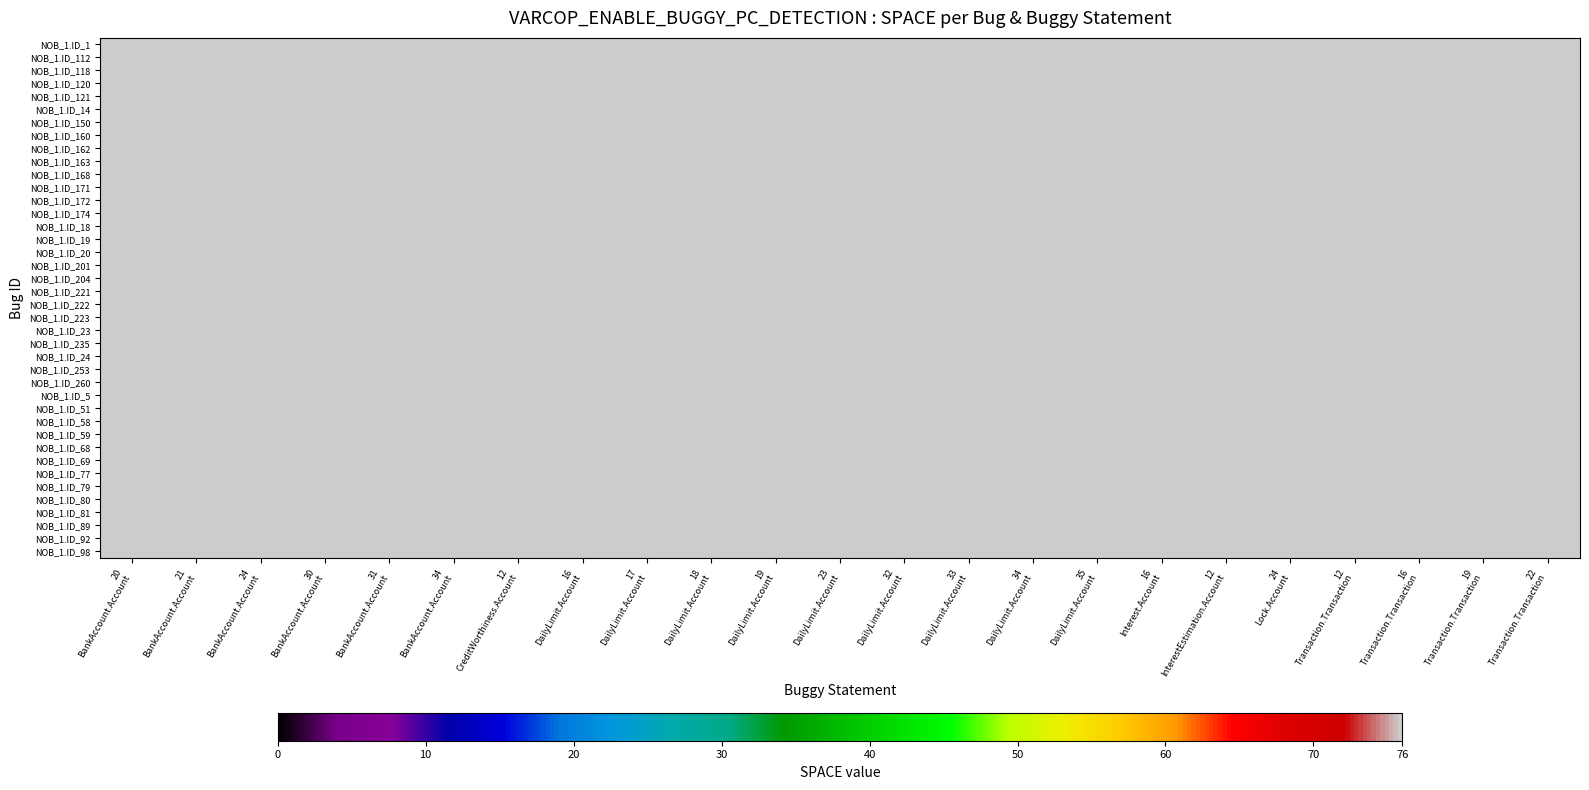

How many categories are shown in the chart?

23